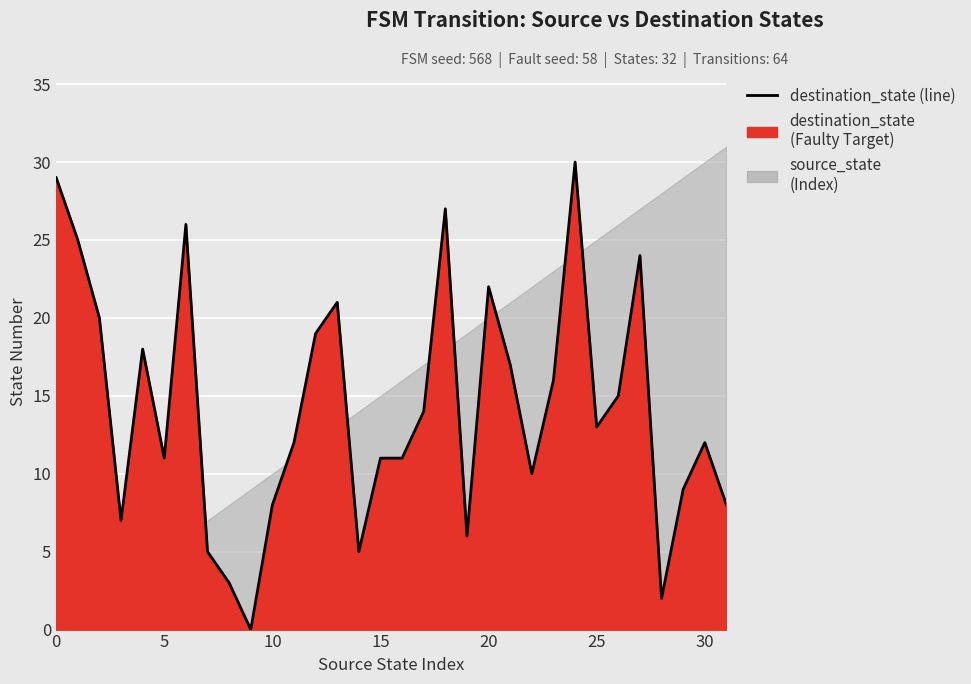

Reading right to left, transcribe all the data shown in this chart.

8	12	9	2	24	15	13	30	16	10	17	22	6	27	14	11	11	5	21	19	12	8	0	3	5	26	11	18	7	20	25	29